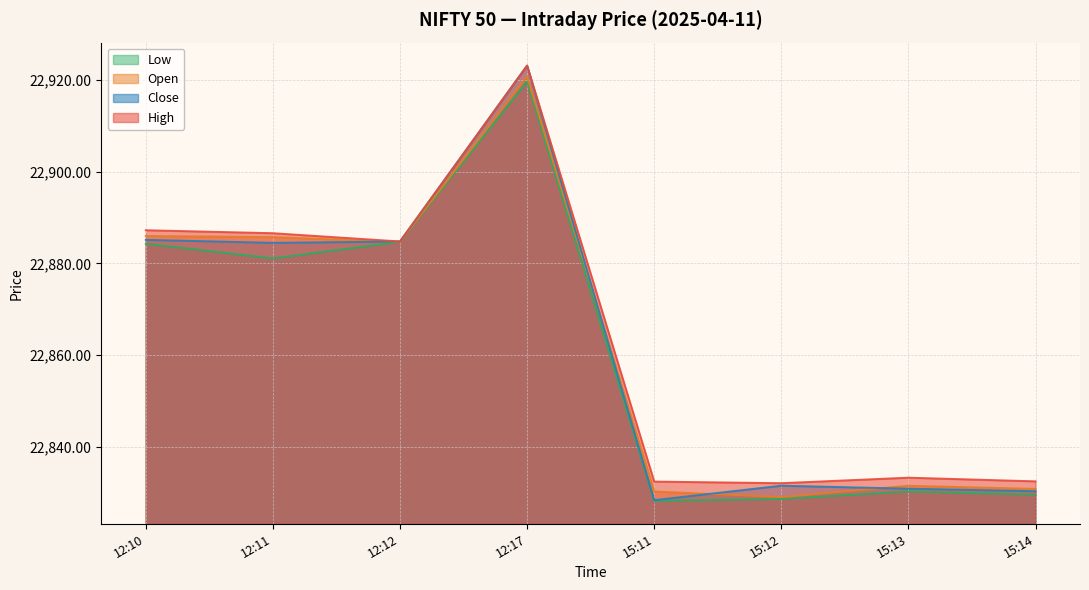

True or false: Low has a value of 35015.6 at 15:13.

False